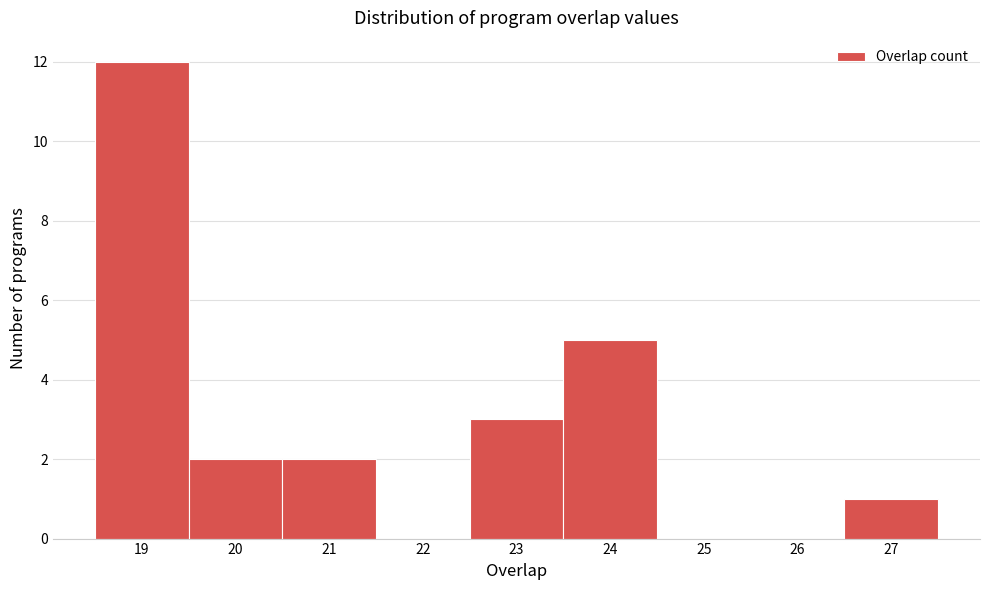

Over which range of the x-axis is the bar tallest?

18.5 to 19.5